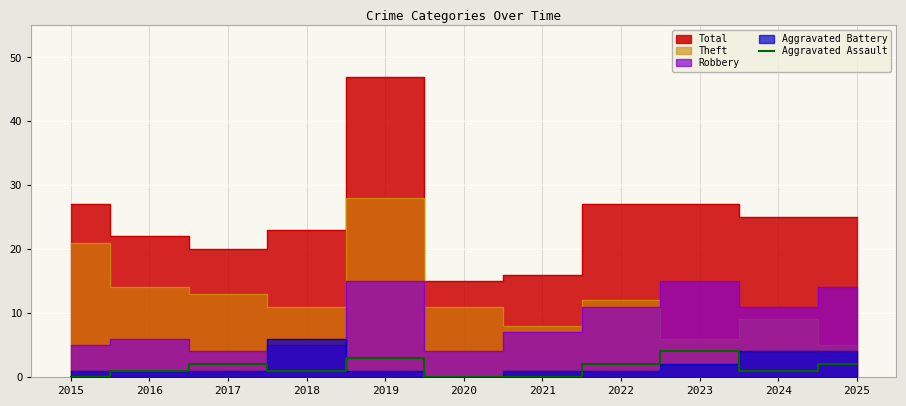

The value of Aggravated Assault at 2020 is 0. True or false?

True